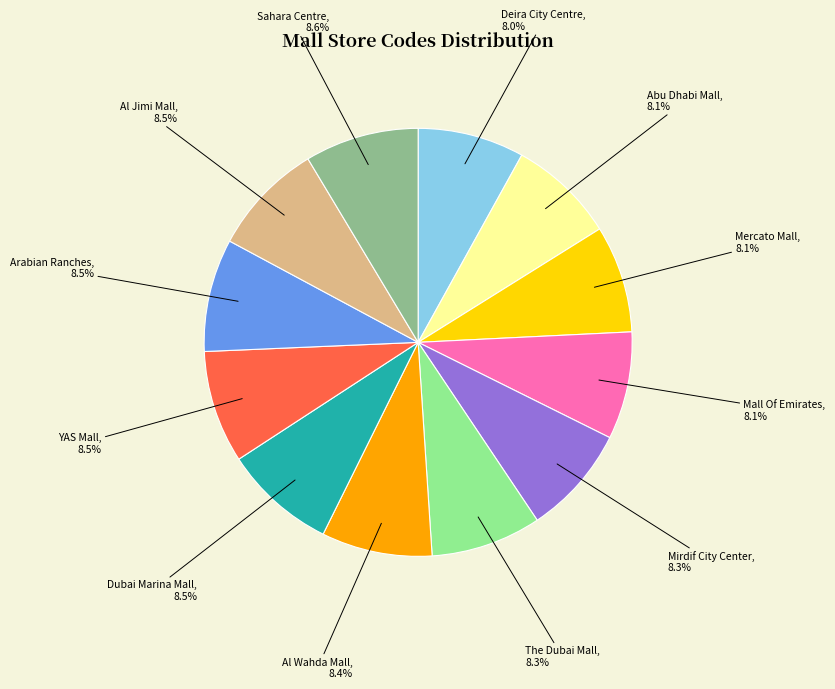

What is the ratio of the value at Mirdif City Center to the value at Mercato Mall?

1.0